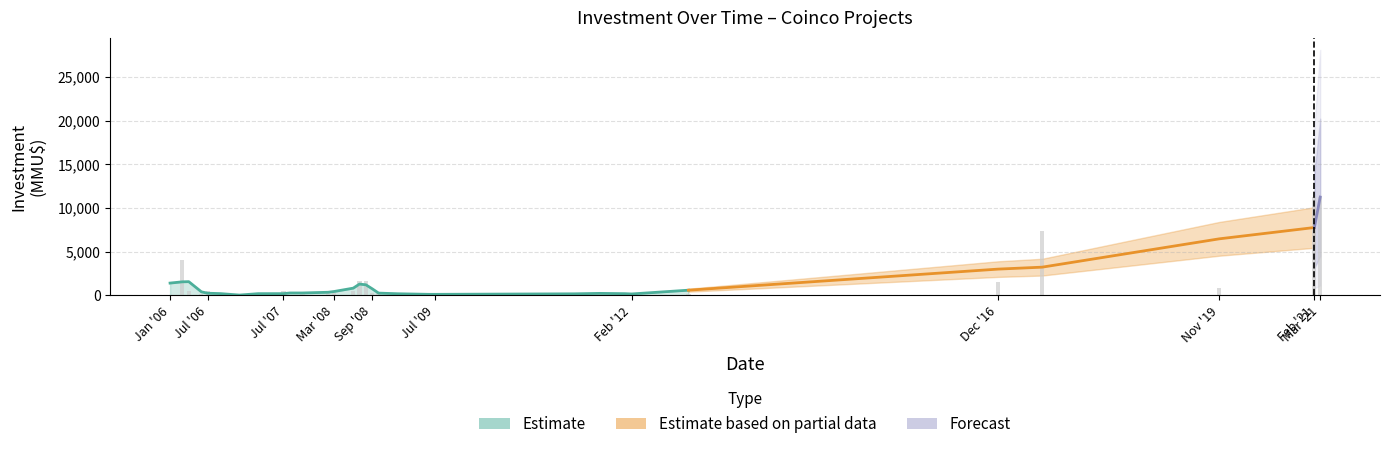

The chart shows a value of 200 at 2009-01. True or false?

True